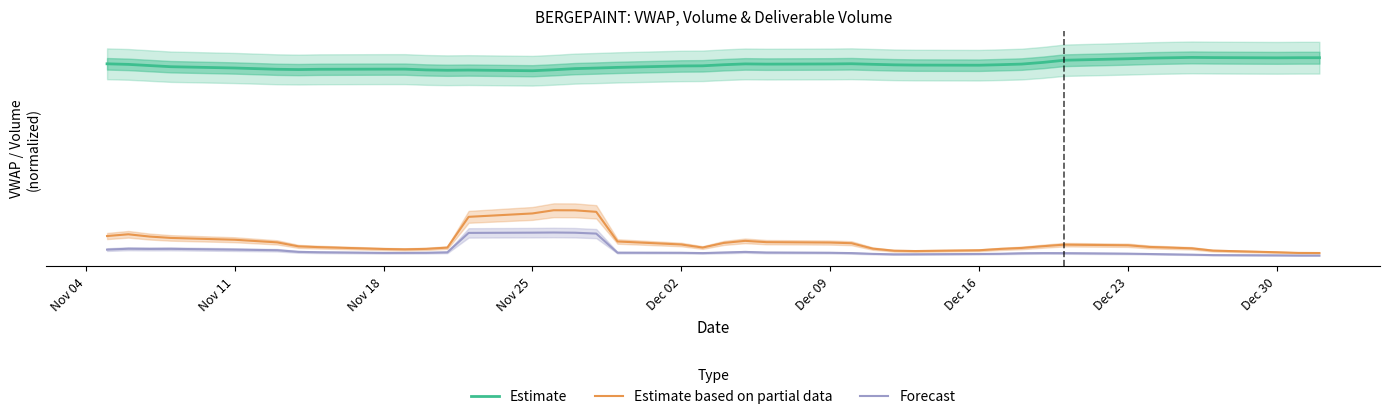

True or false: Estimate based on partial data and Forecast cross at least once.

False